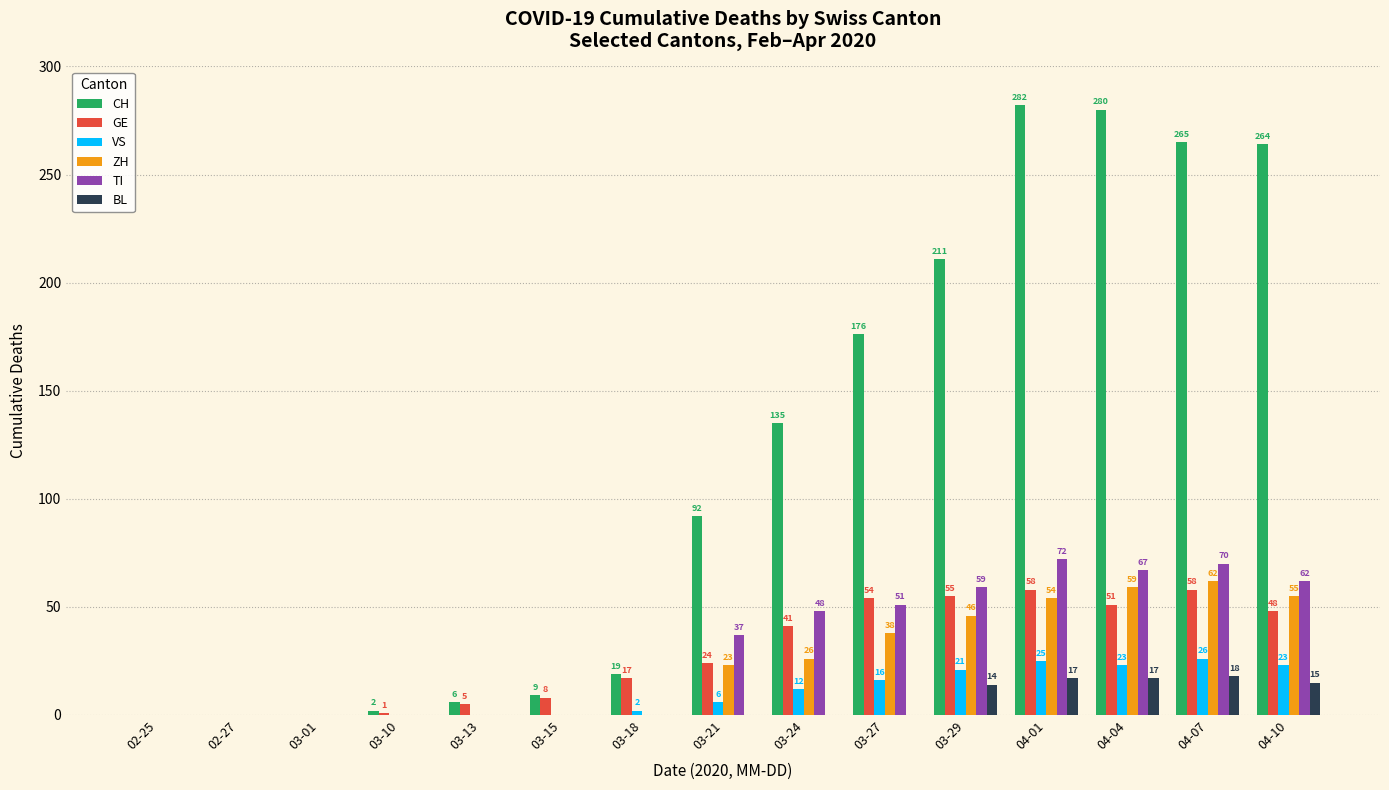

What is the maximum value for TI?

72